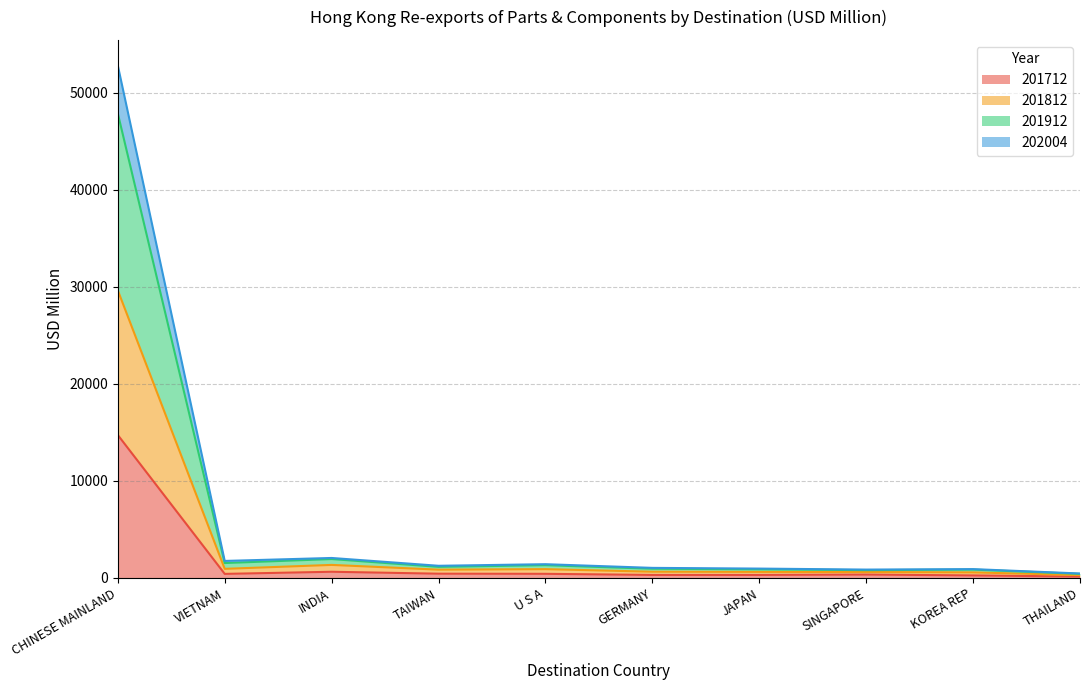

What is the difference between the 201912 values at GERMANY and THAILAND?

579.2